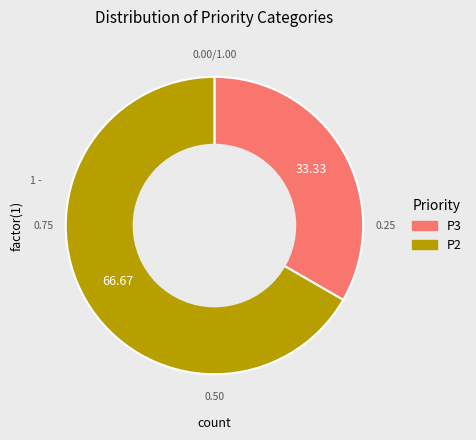

How many slices are in this pie chart?

2